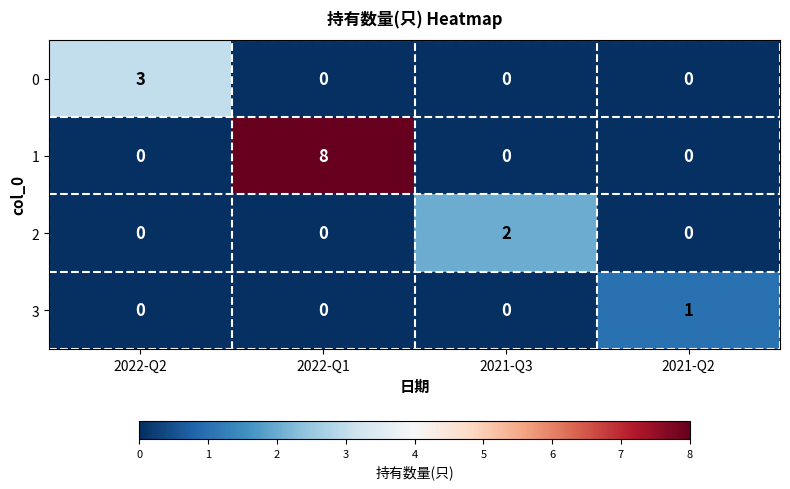

Rank the series by their maximum value, from lowest to highest.

3, 2, 0, 1